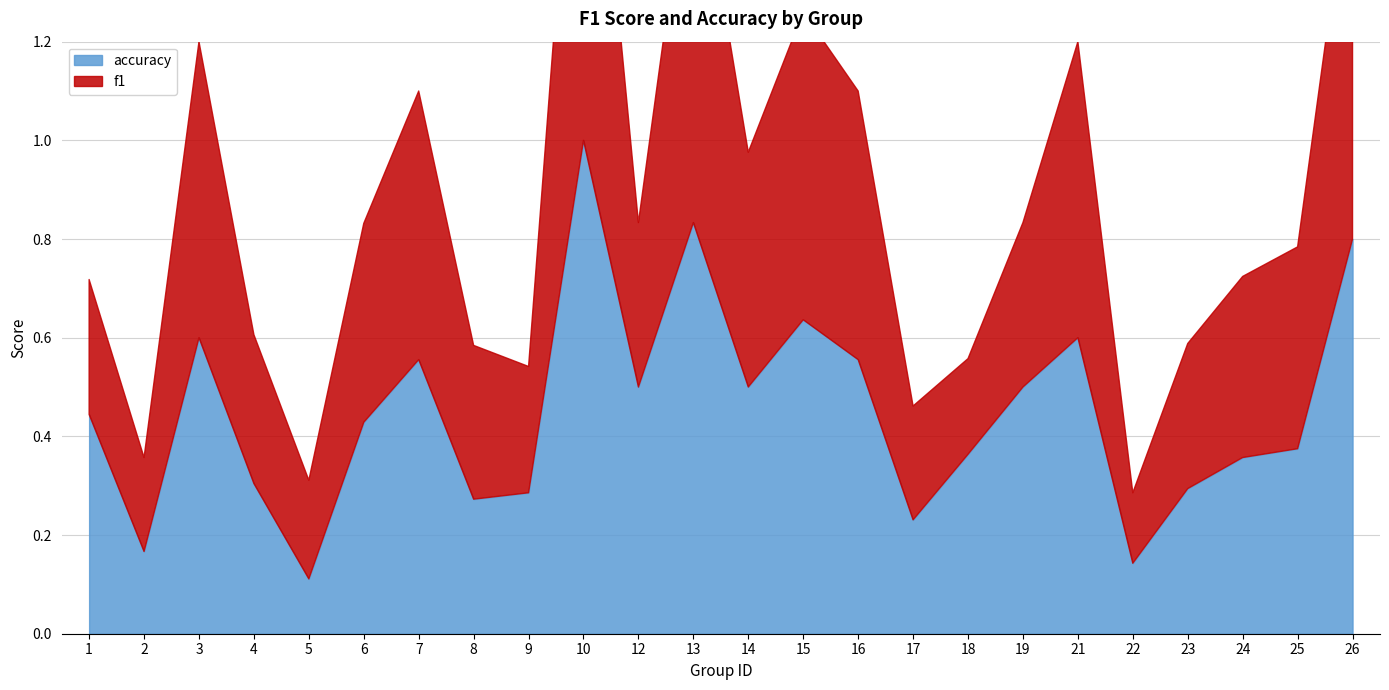

Reading left to right, list all the values displayed in this chart.

f1: 0.3	0.2	0.6	0.3	0.2	0.4	0.5	0.3	0.3	1.0	0.3	0.8	0.5	0.6	0.5	0.2	0.2	0.3	0.6	0.1	0.3	0.4	0.4	0.8
accuracy: 0.4	0.2	0.6	0.3	0.1	0.4	0.6	0.3	0.3	1.0	0.5	0.8	0.5	0.6	0.6	0.2	0.4	0.5	0.6	0.1	0.3	0.4	0.4	0.8